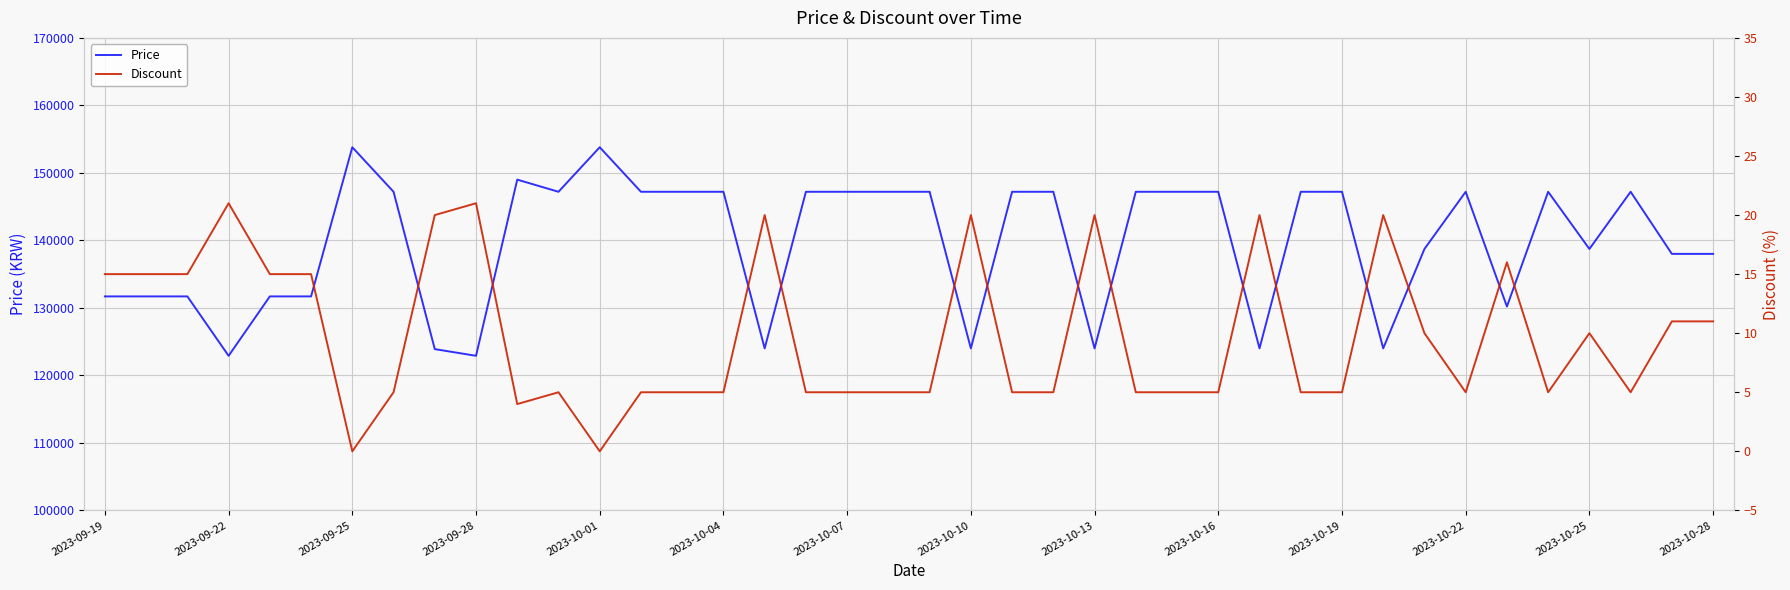

Is this an area chart (filled region under the line)?

No